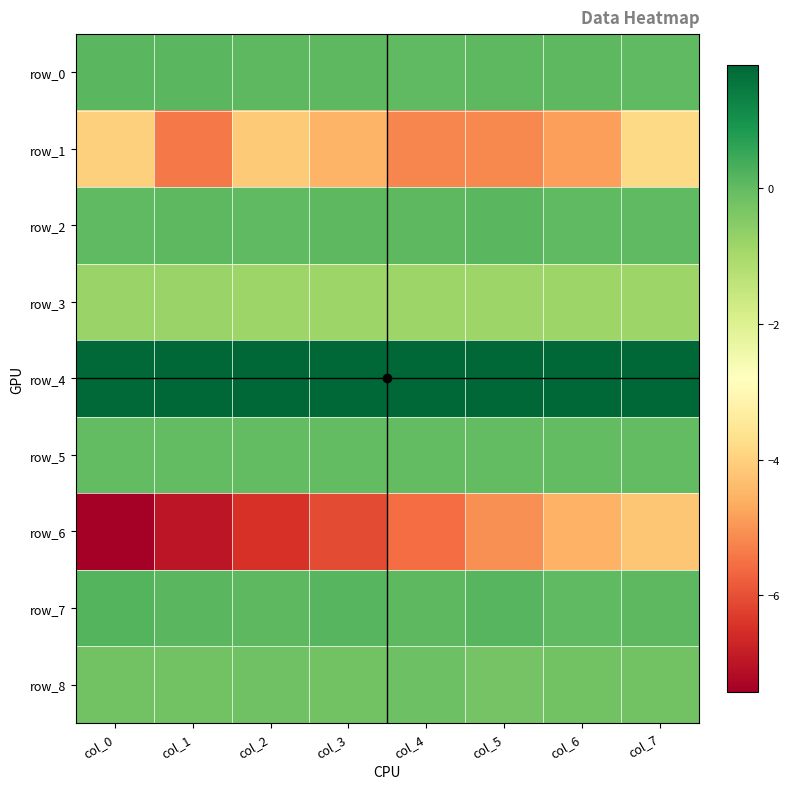

At how many categories does at least one series exceed -1?

8